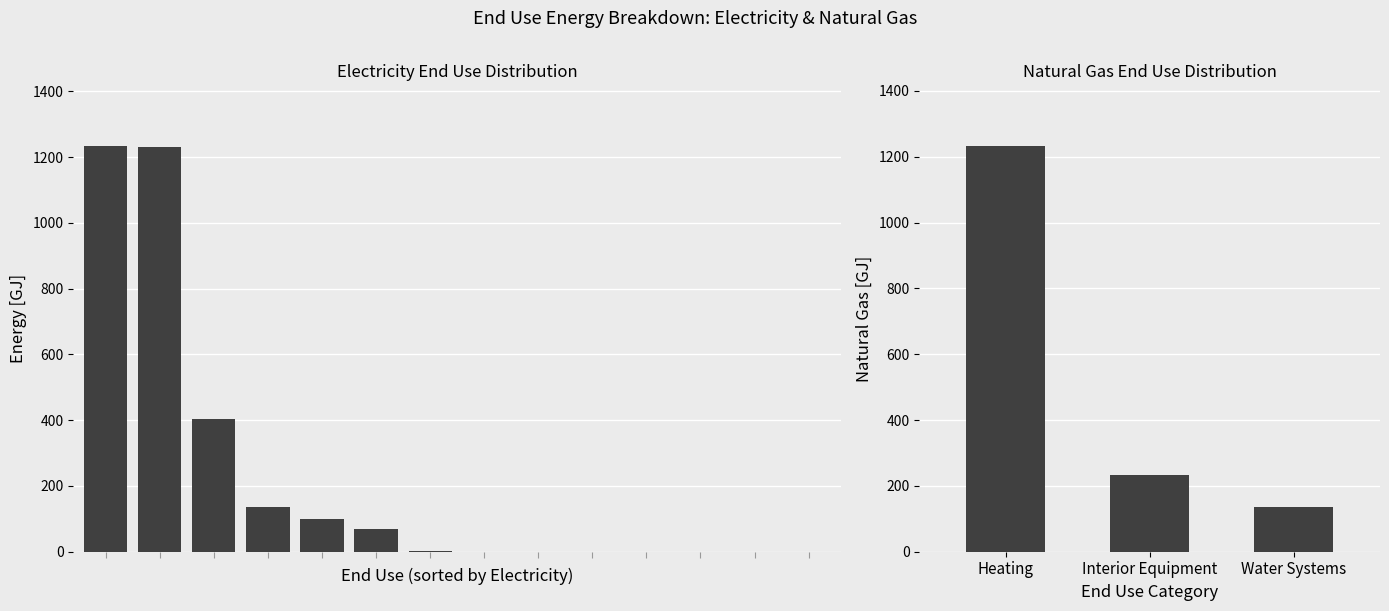

The value of Natural Gas [GJ] at Water Systems is 134.6. True or false?

True